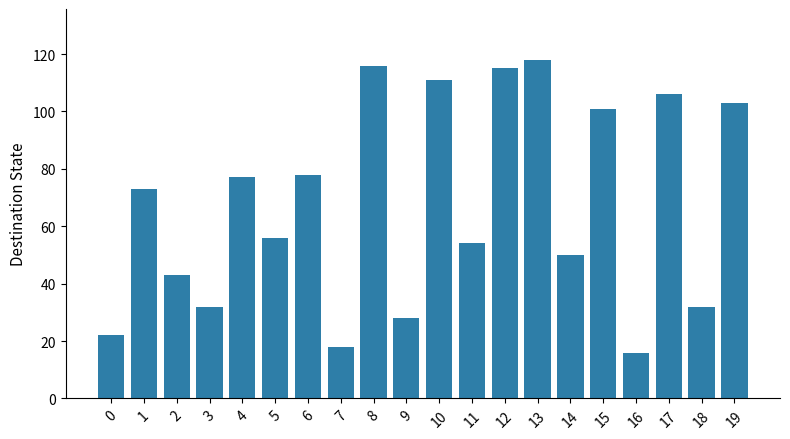

Which has a higher value, 17 or 18?

17